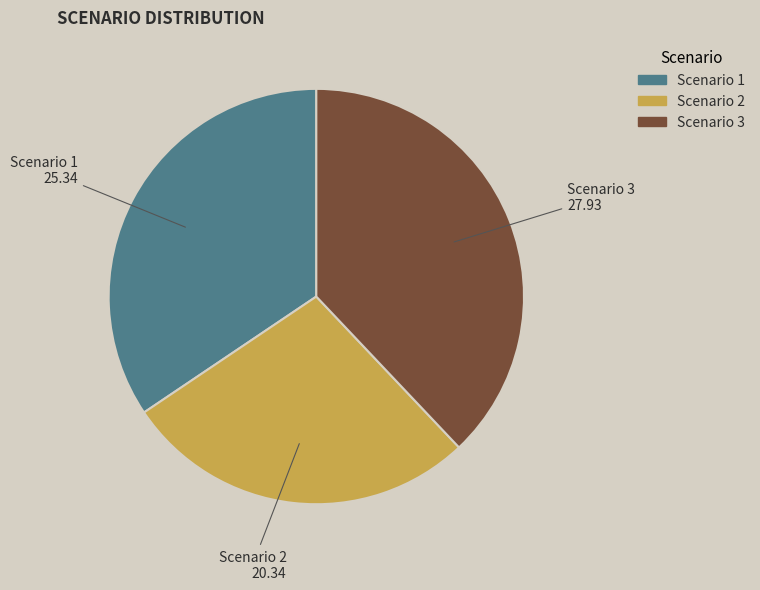

Rank the categories by value from highest to lowest.

Scenario 3, Scenario 1, Scenario 2